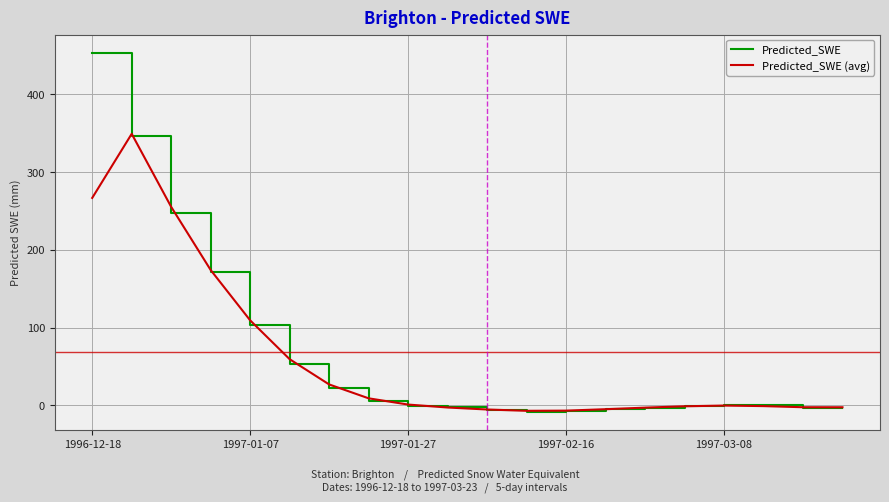

What is the greatest value displayed?

453.9